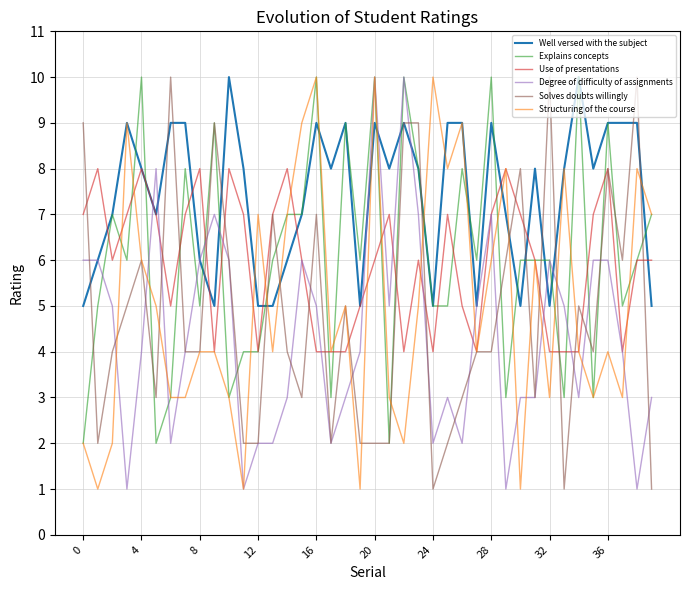

What is the greatest value displayed?

10